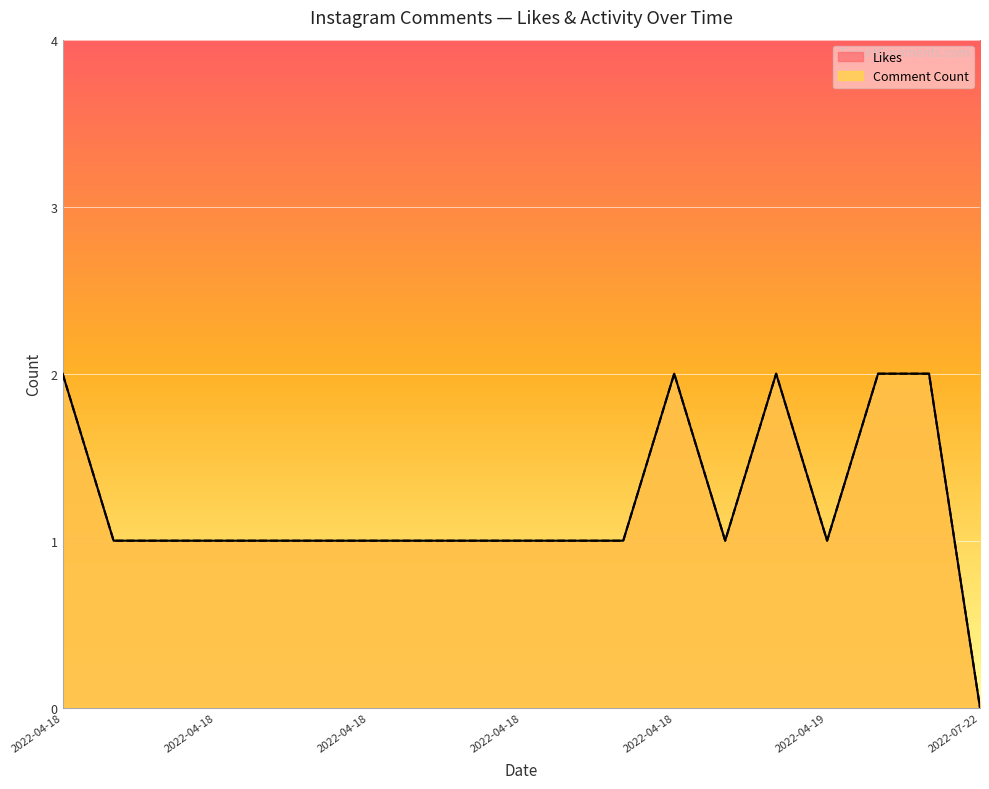

Does the chart display data point markers on the line(s)?

No